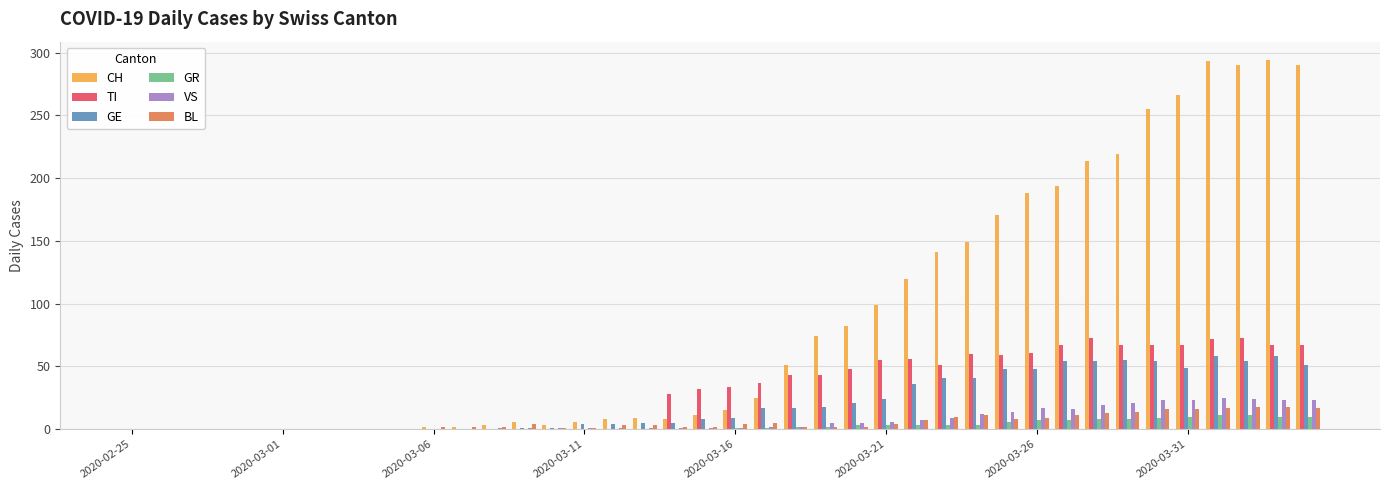

What is the maximum value for TI?

73